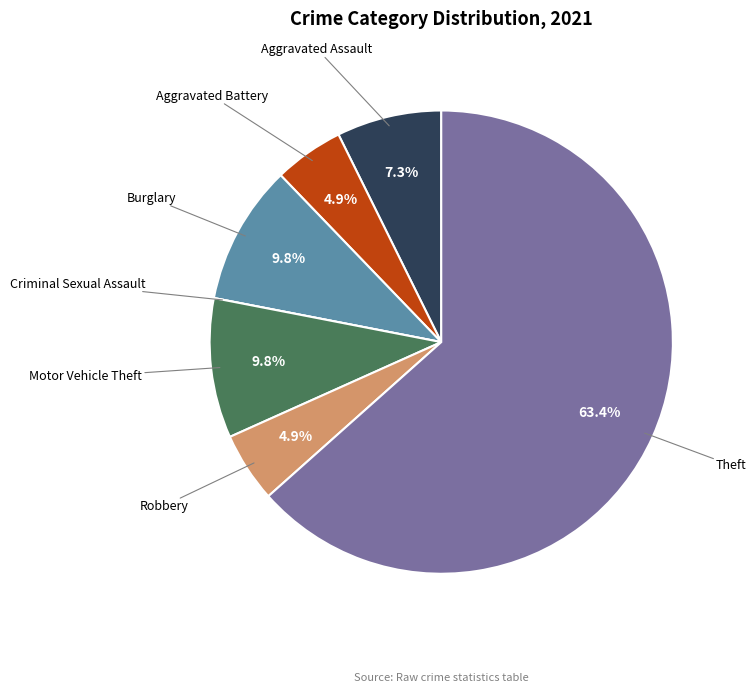

Is there a majority slice in this chart?

Yes